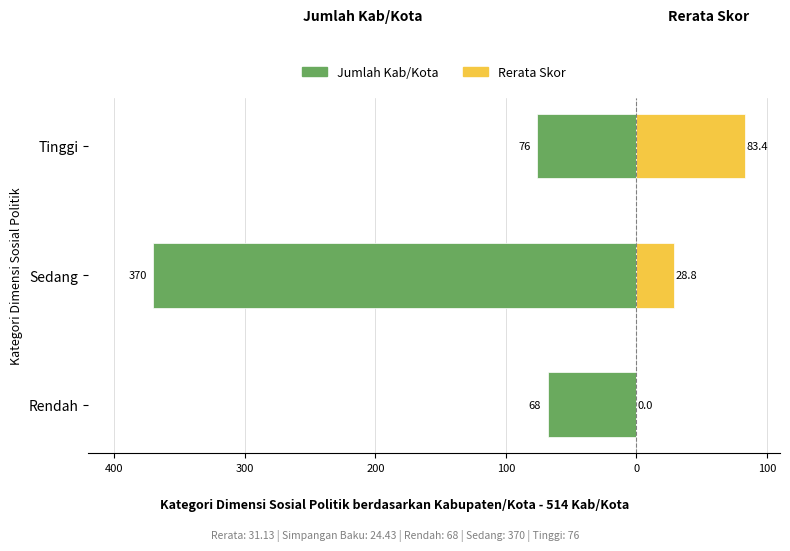

How many groups of bars are there?

3